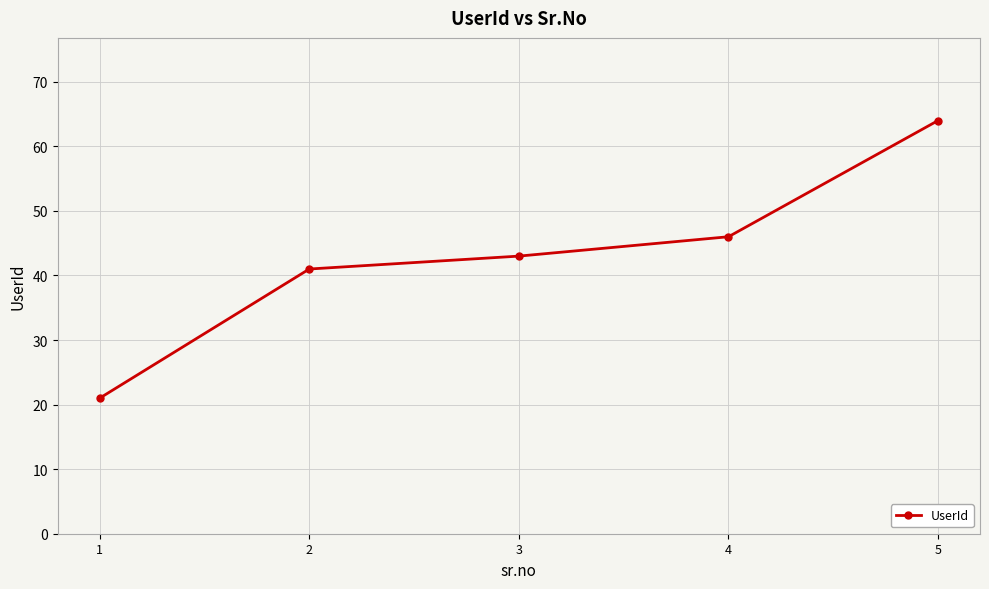

True or false: there are more than 2 points higher than both neighbors.

False